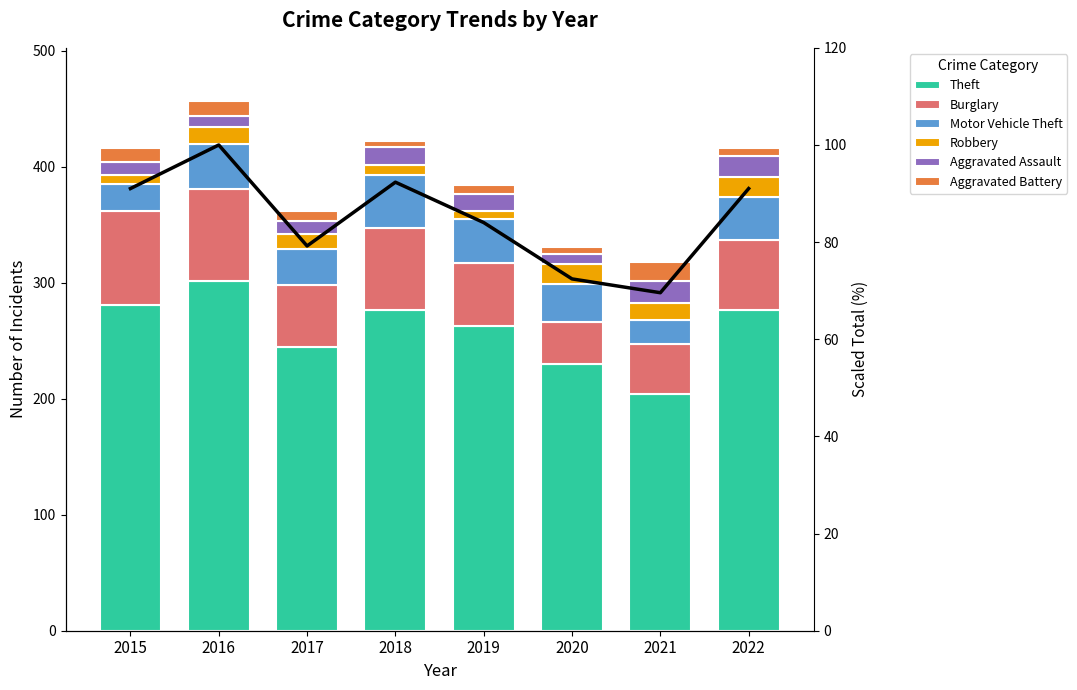

List the labels in order of Aggravated Assault value, largest first.

2021, 2022, 2018, 2019, 2015, 2017, 2016, 2020